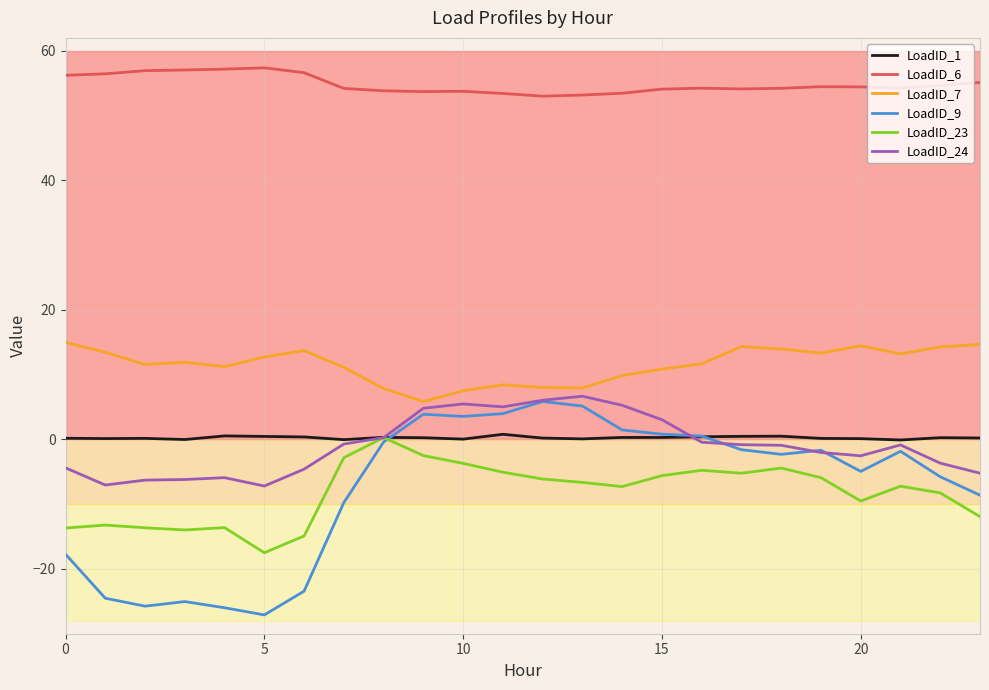

What are all the series names shown in the legend?

LoadID_1, LoadID_6, LoadID_7, LoadID_9, LoadID_23, LoadID_24